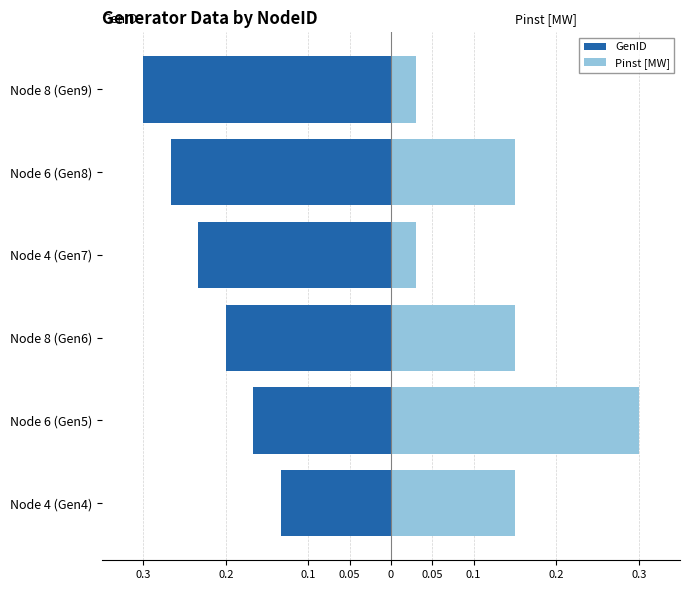

What is the approximate value of Pinst [MW] at Node 8 (Gen6)?

0.1